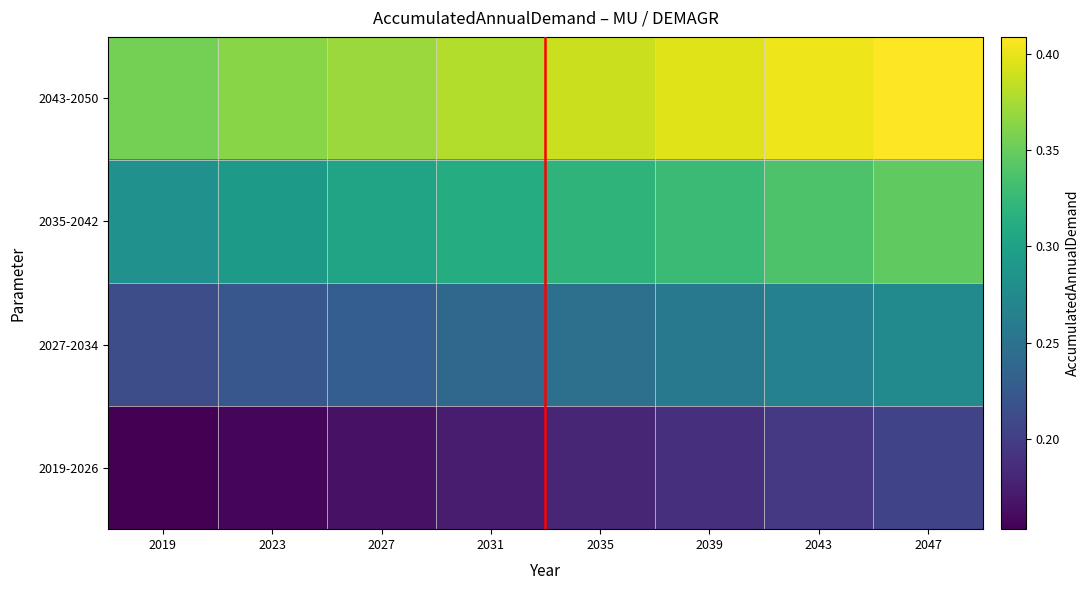

Rank the series by their average value, from highest to lowest.

2043-2050, 2035-2042, 2027-2034, 2019-2026